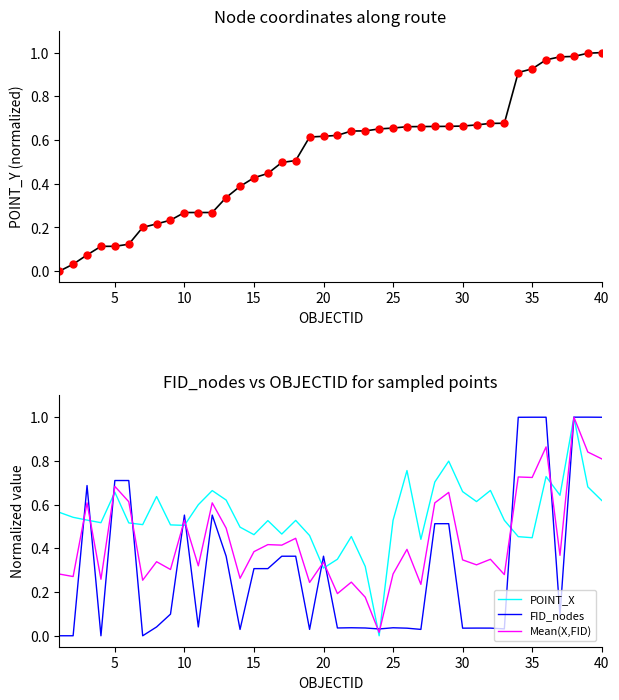

Is it true that Mean(X,FID) equals 1.4 at 40?

False